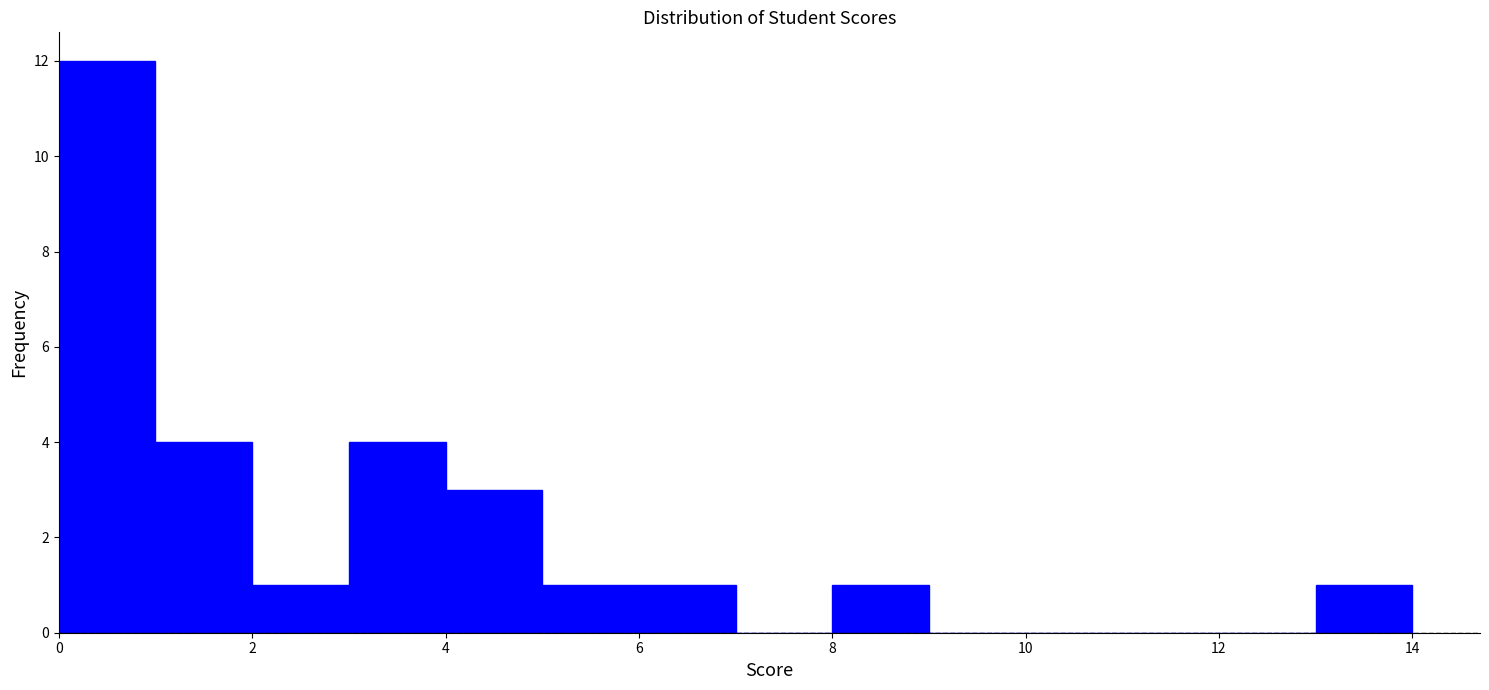

Reading left to right, transcribe this chart: for each bar, give the range it covers on the x-axis and its height. The values are not printed on the chart, so give them approximately, as read against the axis.

0 to 1: 12
1 to 2: 4
2 to 3: 1
3 to 4: 4
4 to 5: 3
5 to 6: 1
6 to 7: 1
7 to 8: 0
8 to 9: 1
9 to 10: 0
10 to 11: 0
11 to 12: 0
12 to 13: 0
13 to 14: 1